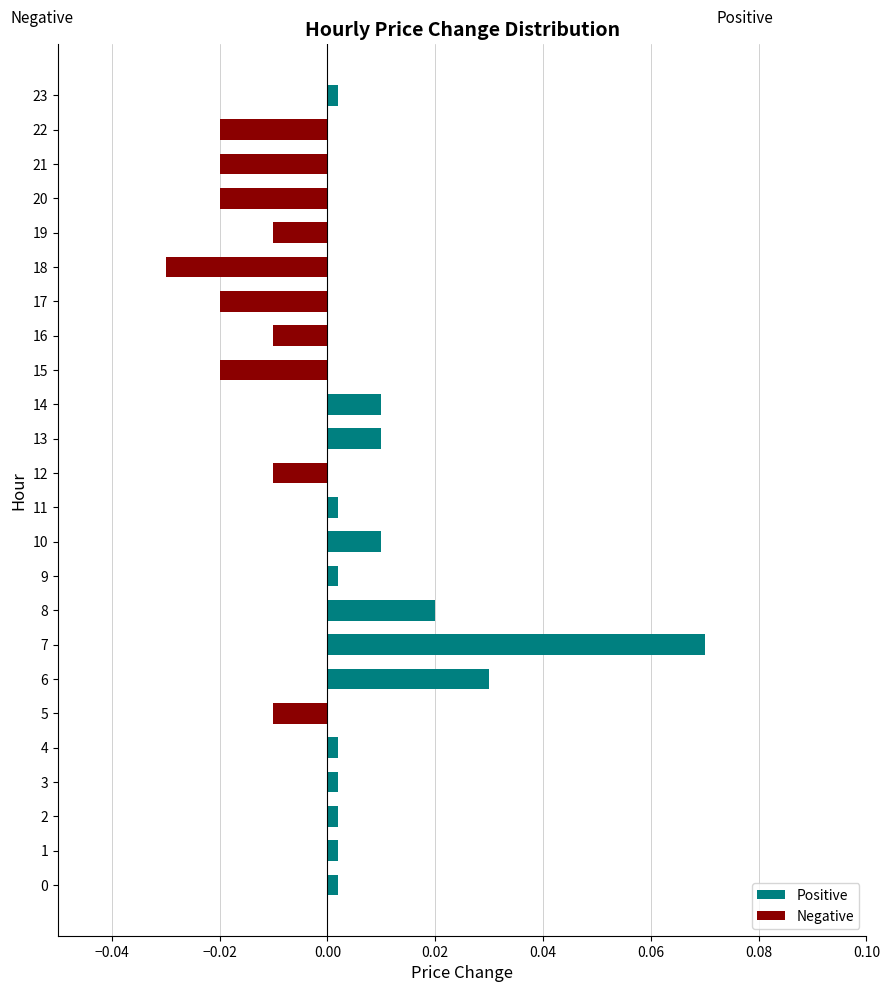

What is the label of the 22nd bar from the left?

21